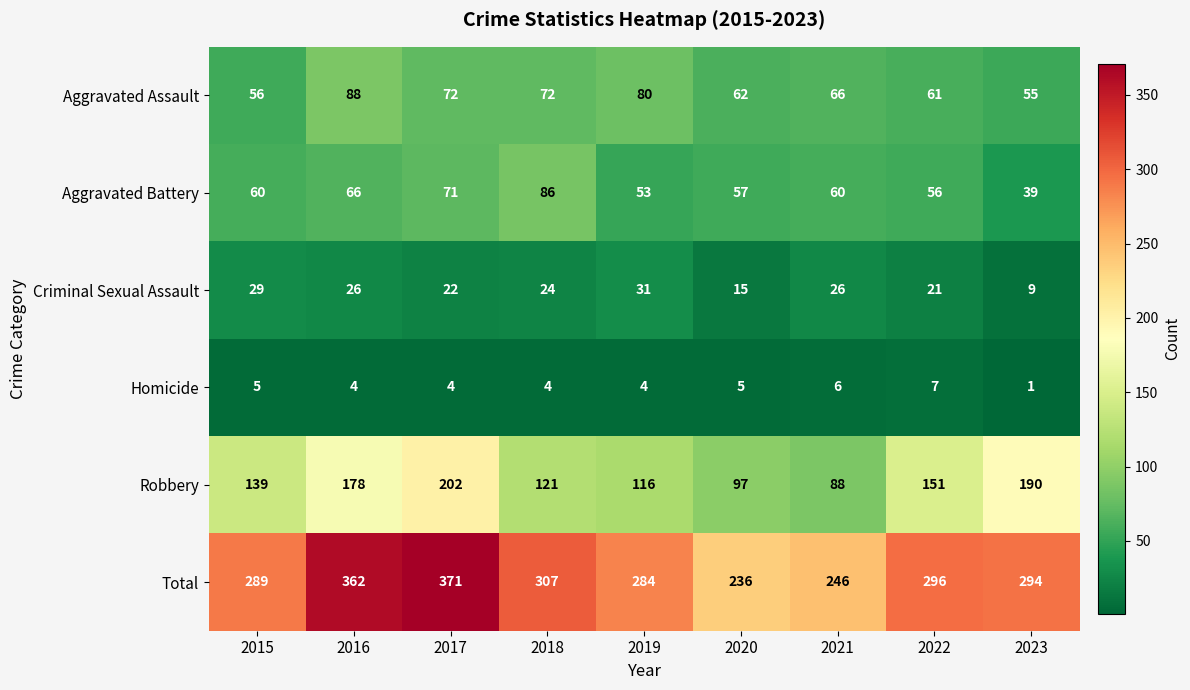

At 2023, list the series in order from smallest to largest.

Homicide, Criminal Sexual Assault, Aggravated Battery, Aggravated Assault, Robbery, Total